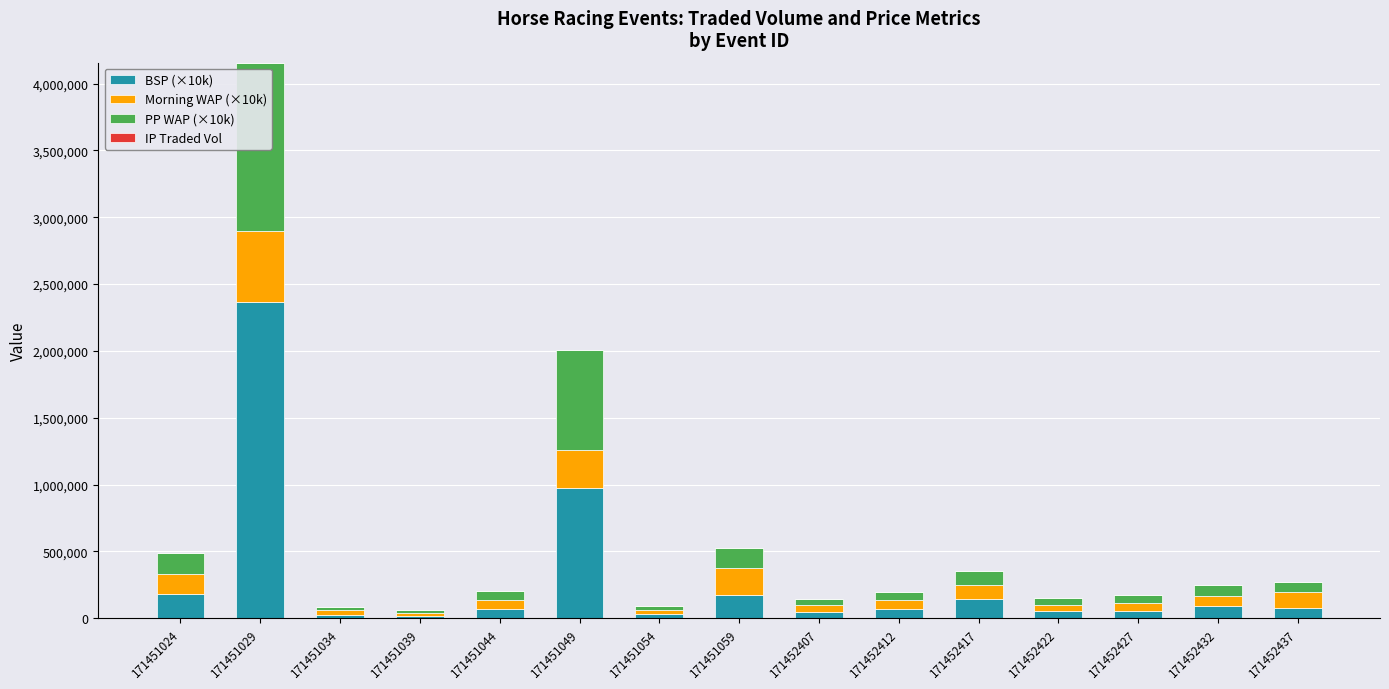

At which category is the sum across all series the highest?

171451029